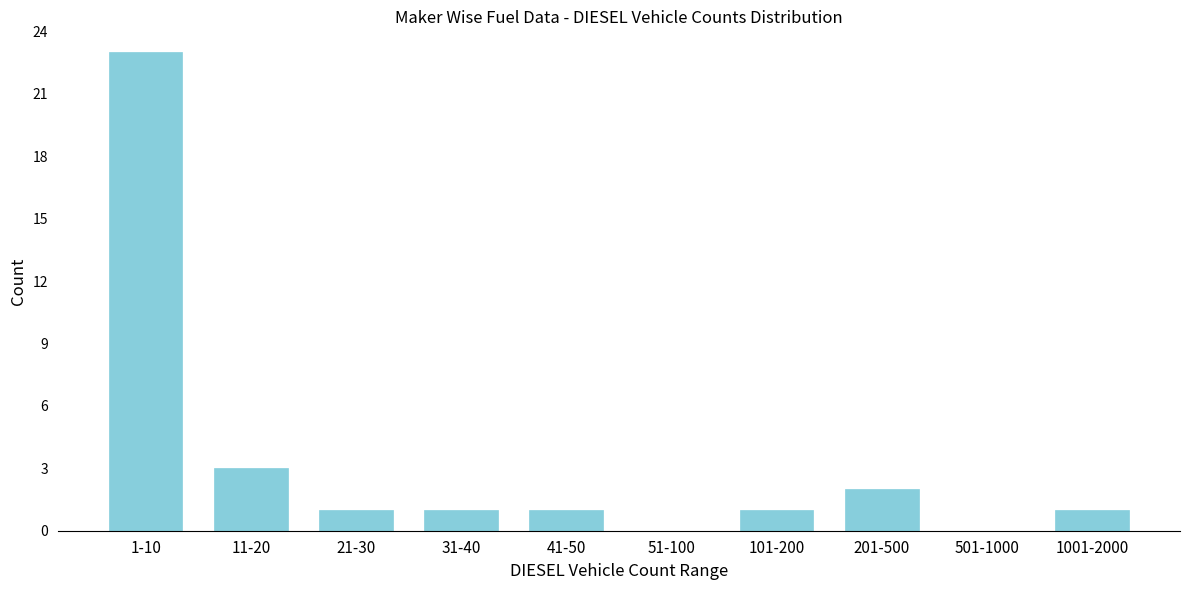

Reading right to left, what are all the values shown in this chart?

1001-2000=1	501-1000=0	201-500=2	101-200=1	51-100=0	41-50=1	31-40=1	21-30=1	11-20=3	1-10=23